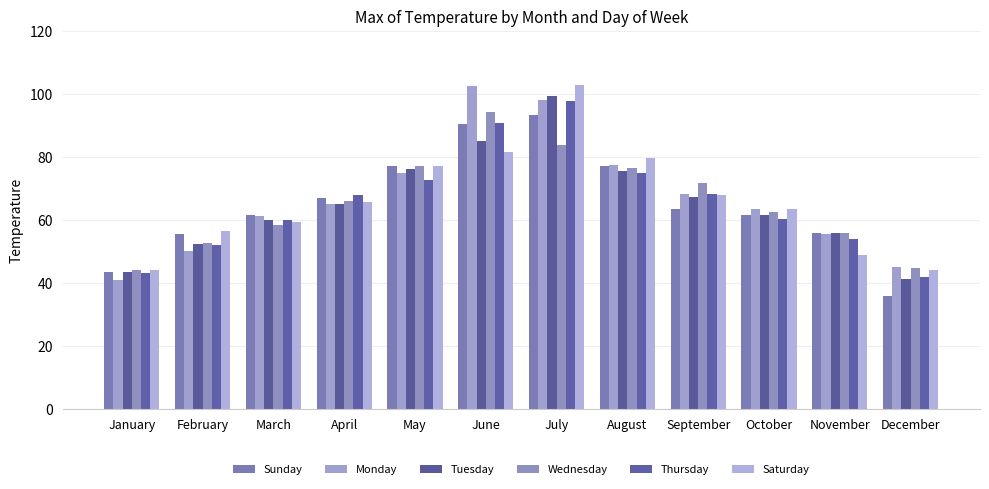

Reading left to right, list all the values displayed in this chart.

Sunday: January=43.4	February=55.6	March=61.5	April=67.1	May=77.3	June=90.4	July=93.4	August=77.3	September=63.4	October=61.5	November=55.9	December=35.8
Monday: January=41.1	February=50.3	March=61.2	April=65.1	May=75.0	June=102.6	July=98.0	August=77.6	September=68.4	October=63.5	November=55.6	December=45.1
Tuesday: January=43.4	February=52.3	March=60.2	April=65.1	May=76.3	June=85.1	July=99.3	August=75.6	September=67.4	October=61.5	November=55.9	December=41.4
Wednesday: January=44.1	February=52.6	March=58.5	April=66.1	May=77.3	June=94.3	July=83.8	August=76.6	September=71.7	October=62.5	November=55.9	December=44.7
Thursday: January=43.1	February=52.0	March=60.2	April=68.1	May=72.7	June=90.7	July=97.9	August=75.0	September=68.4	October=60.5	November=53.9	December=42.1
Saturday: January=44.1	February=56.6	March=59.5	April=65.8	May=77.3	June=81.5	July=102.9	August=79.6	September=68.1	October=63.5	November=49.0	December=44.1